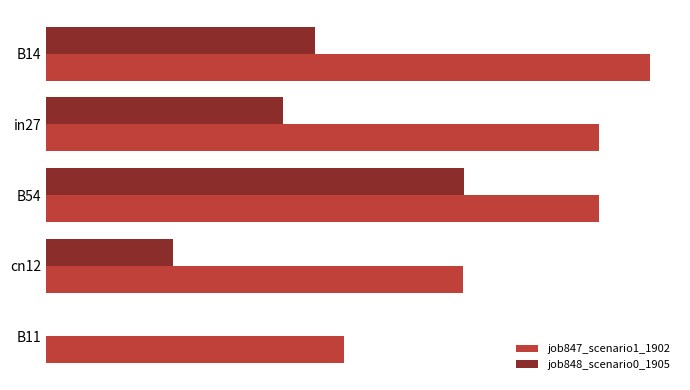

What are all the series names shown in the legend?

job847_scenario1_1902, job848_scenario0_1905